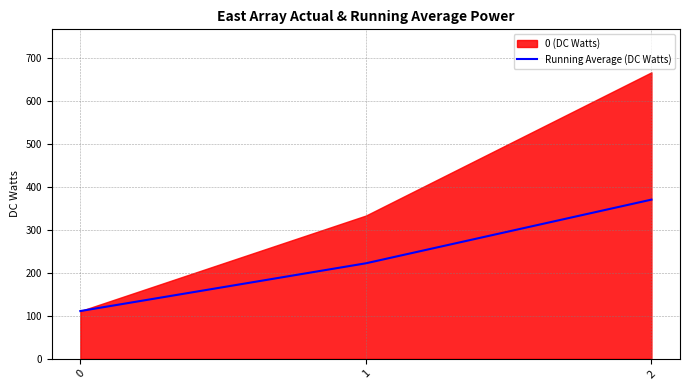

What is the change in value from 1 to 2?

+148.1